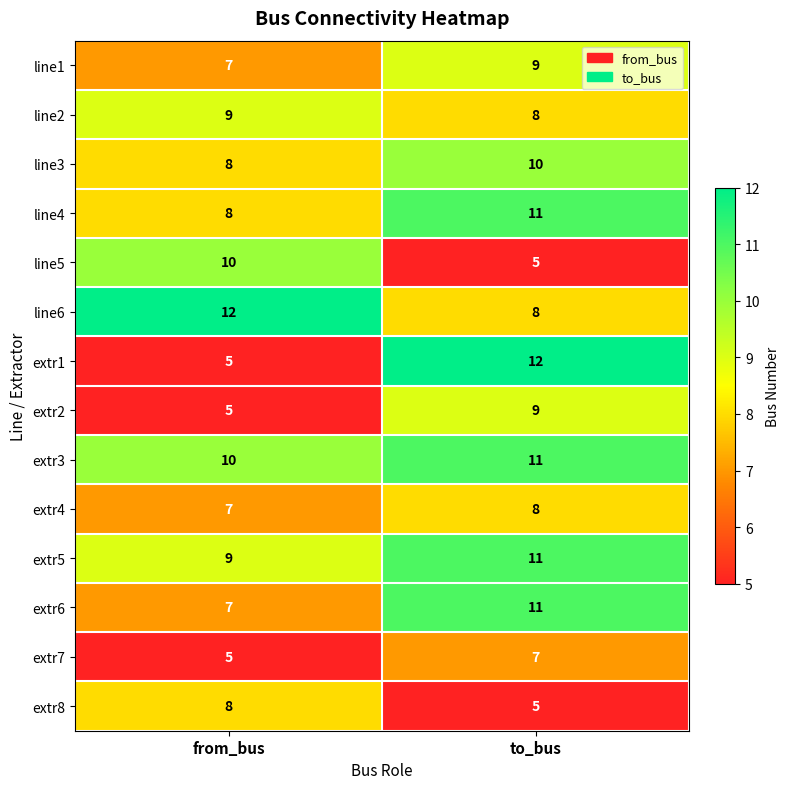

Count the number of categories in the chart.

2